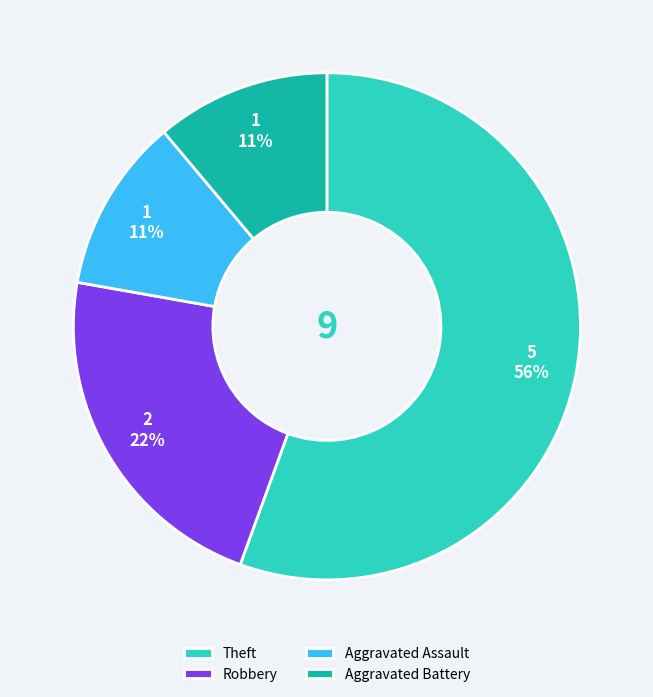

What percentage is the Aggravated Assault slice, to the nearest percent?

11%